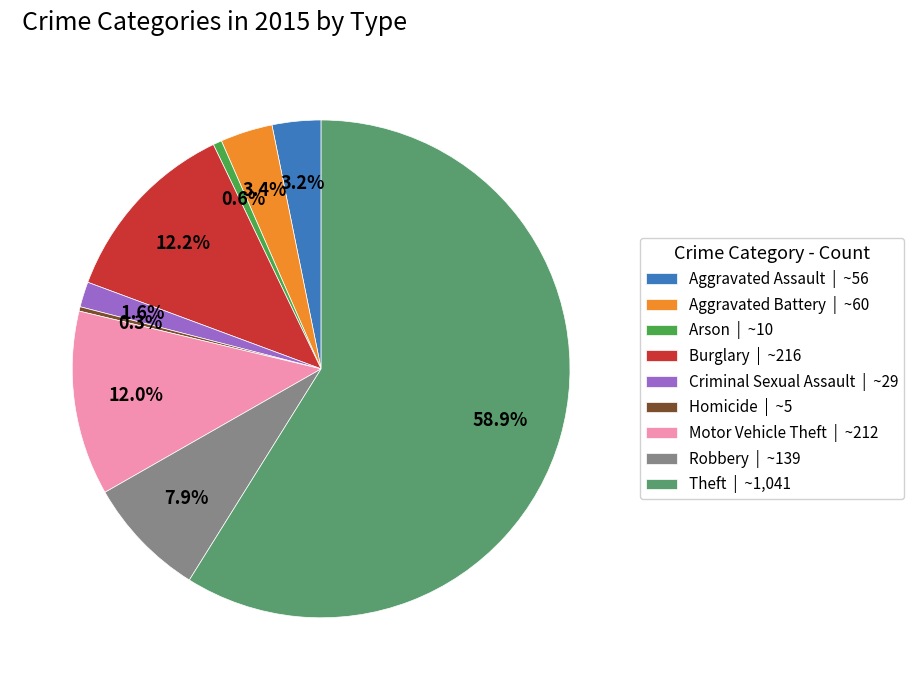

Does any single category account for the majority?

Yes